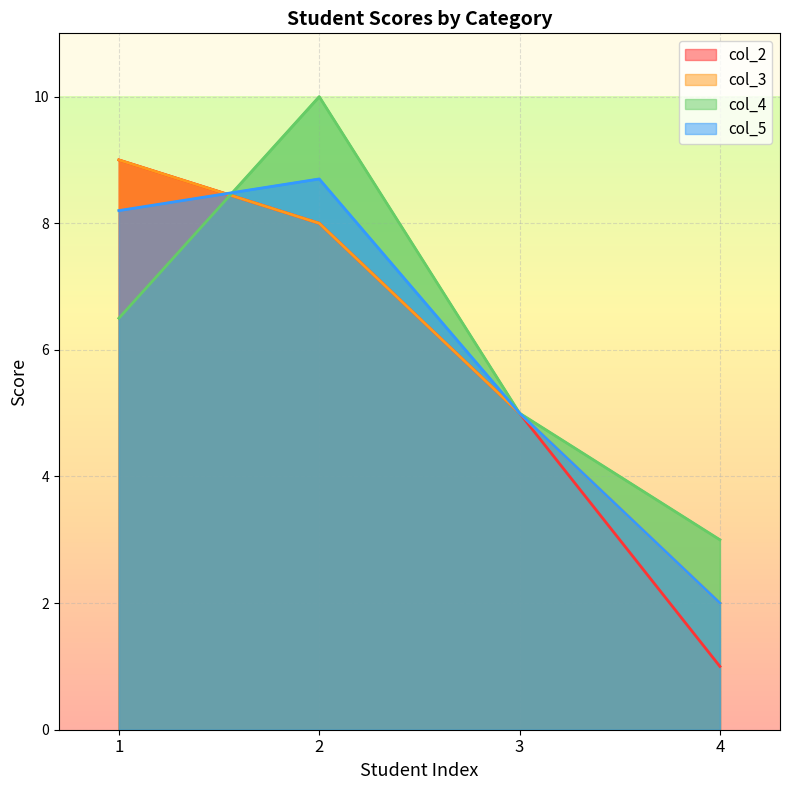

How many times do col_3 and col_5 cross each other?

1